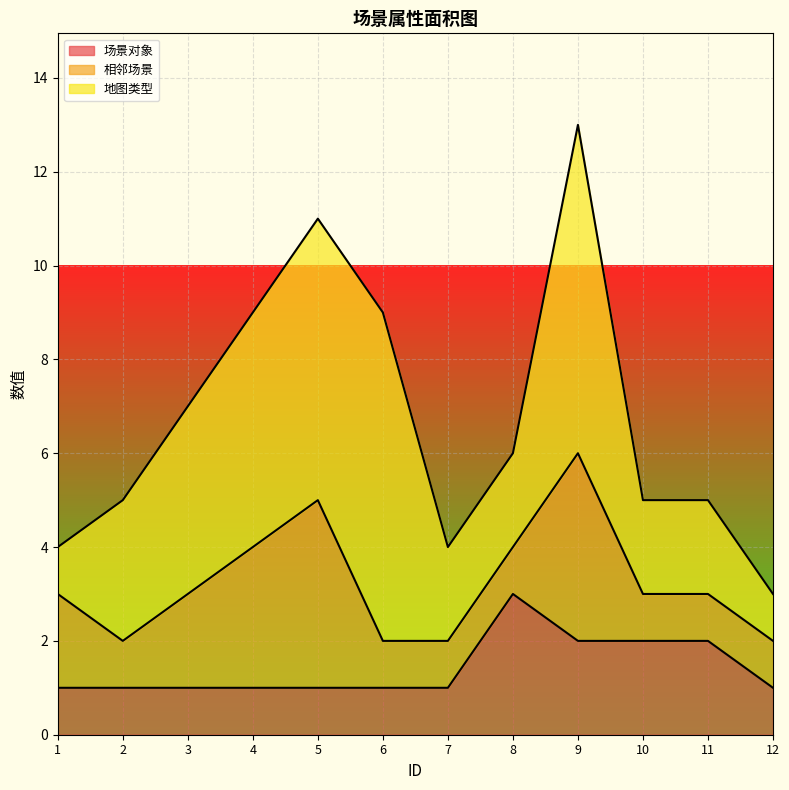

Is it true that 场景对象 equals 2 at 2?

False